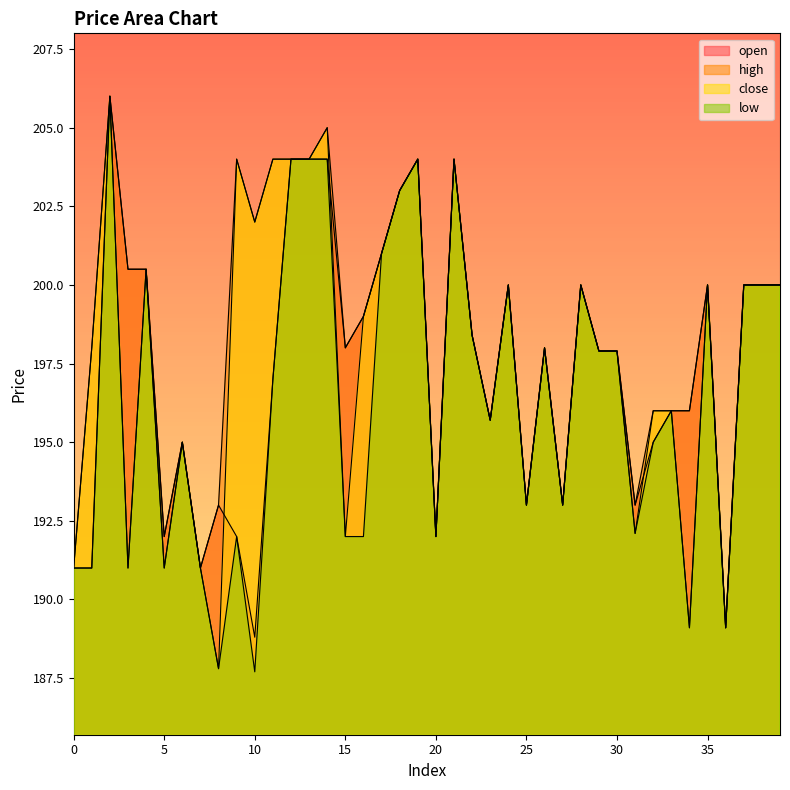

Does the chart display data point markers on the line(s)?

No